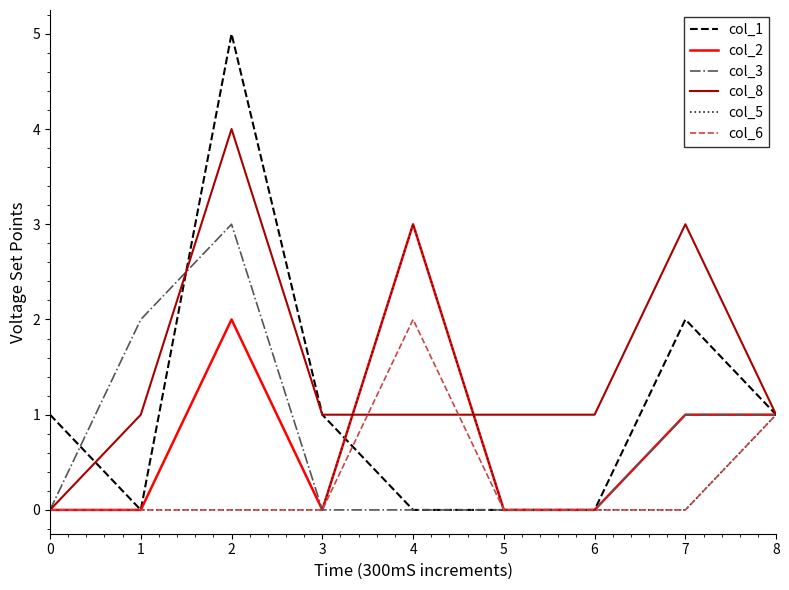

What is the maximum value for col_3?

3